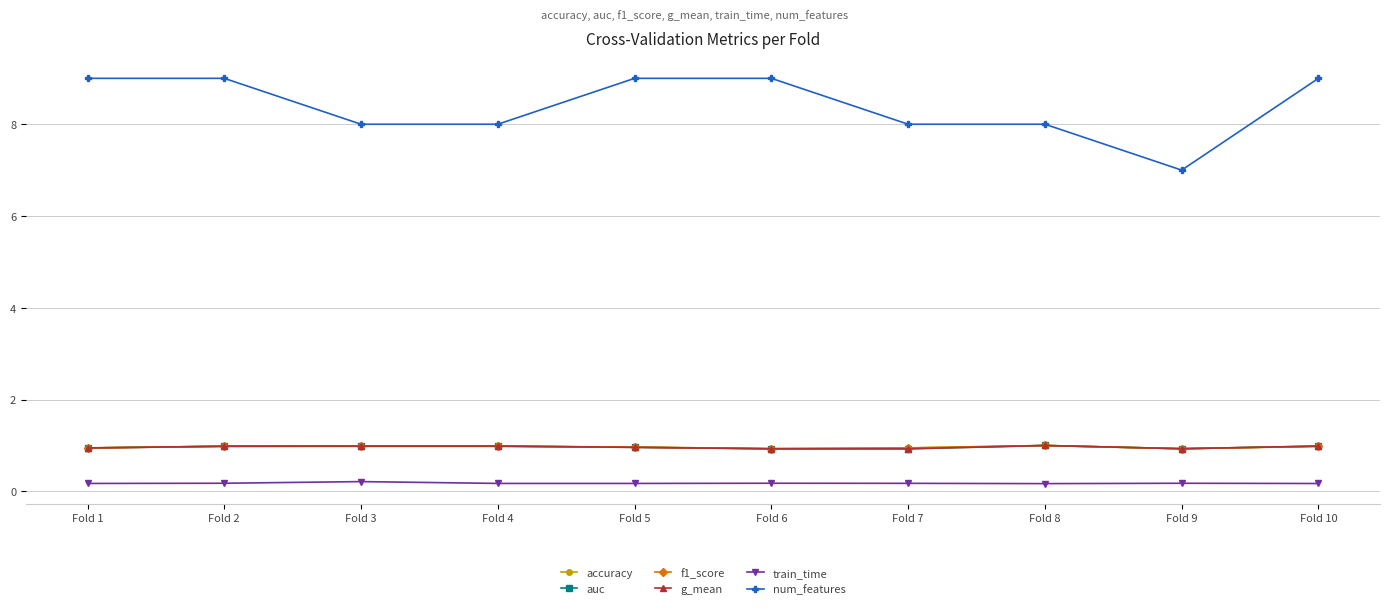

What is the difference between the second highest and minimum values in the auc series?

0.1